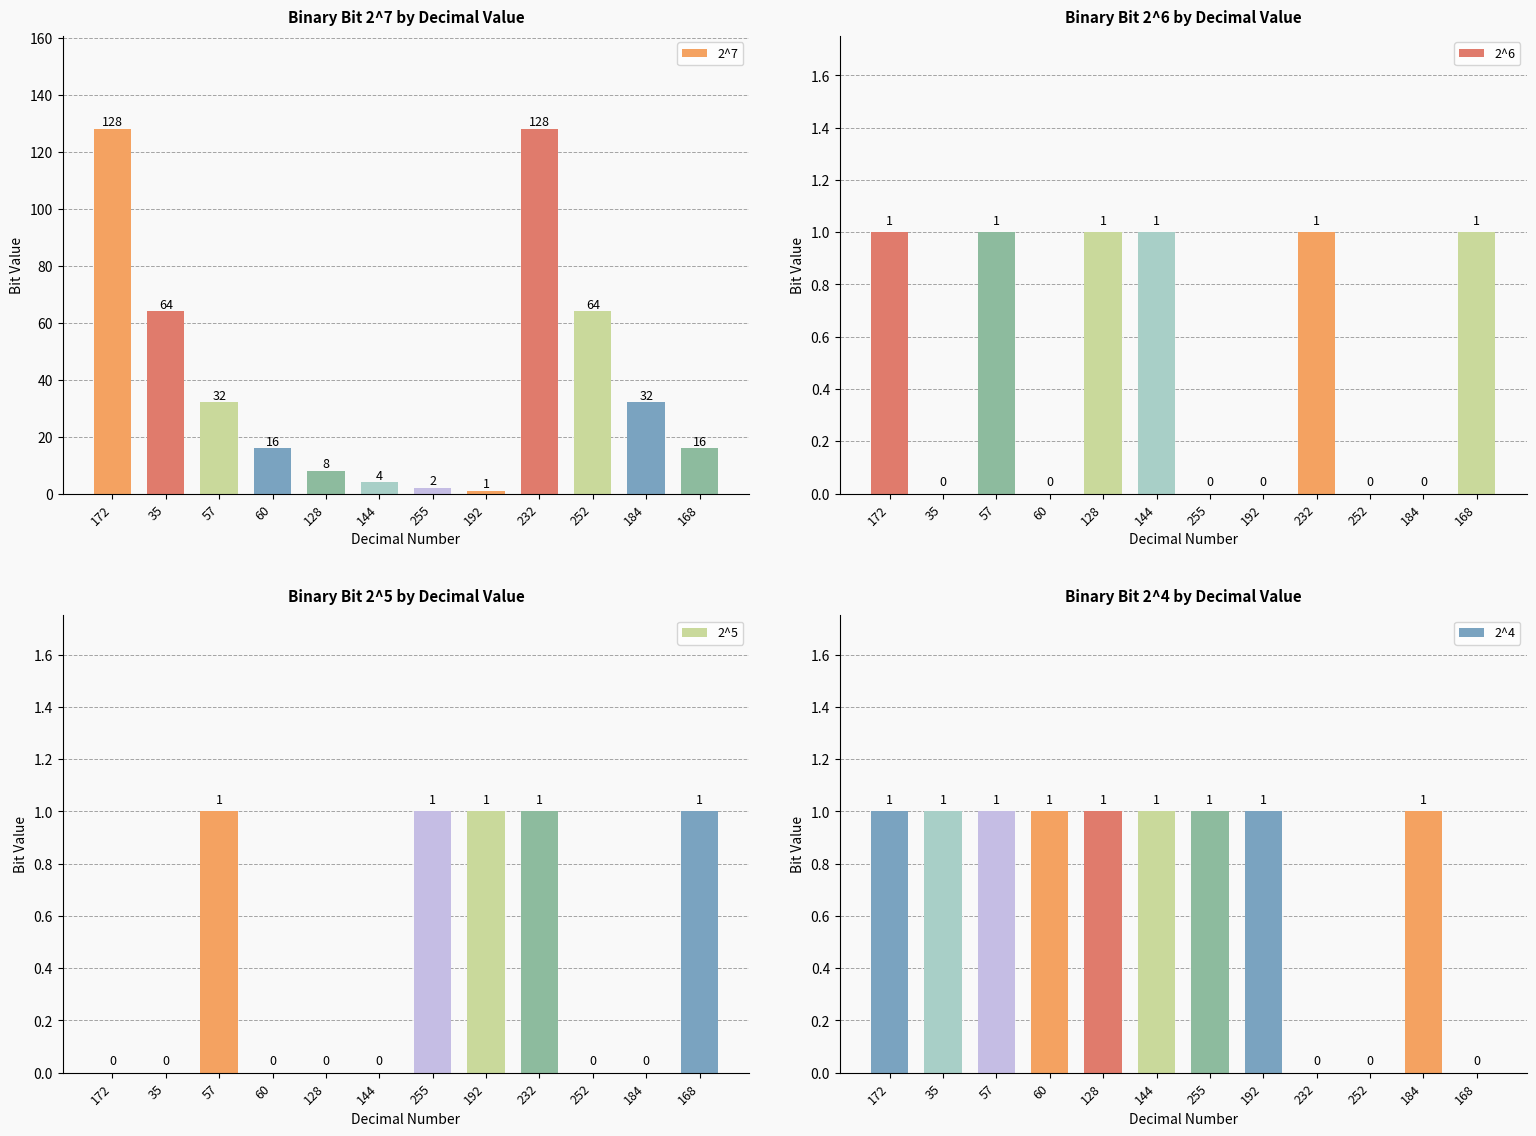

What is the spread (max minus min) of values at 184?

32